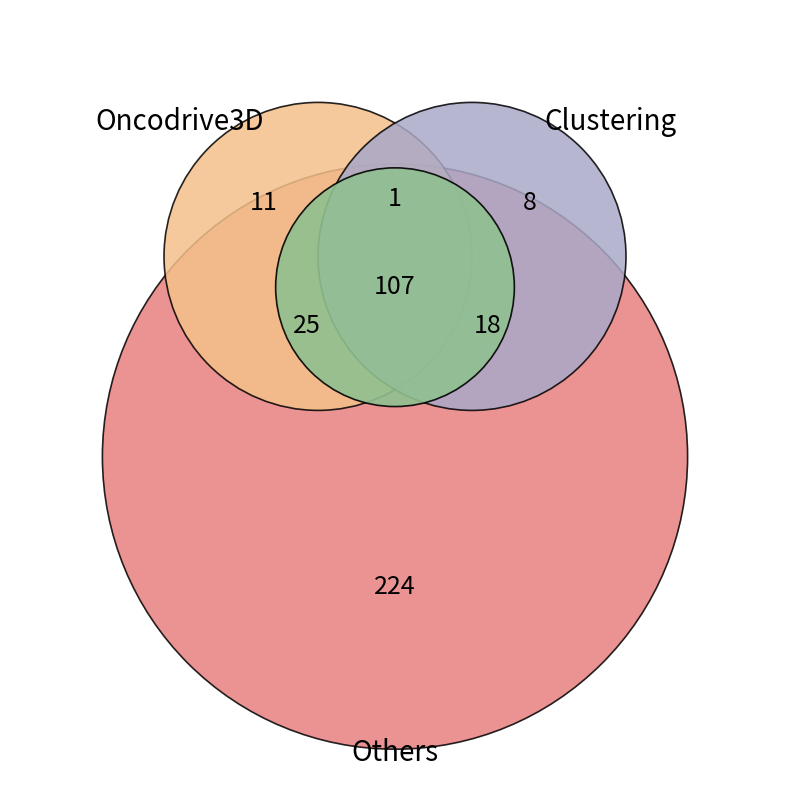

The i6 slice represents 1% of the pie. True or false?

False